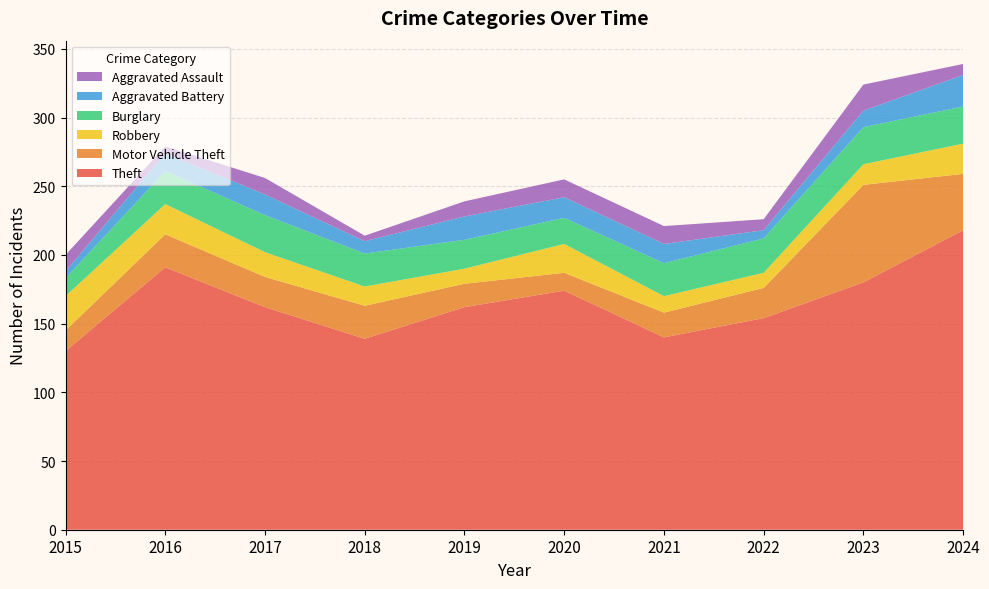

Reading left to right, list all the values displayed in this chart.

Theft: 130	191	162	139	162	174	140	154	180	218
Motor Vehicle Theft: 15	24	22	24	17	13	18	22	71	41
Robbery: 25	22	18	14	11	21	12	11	15	22
Burglary: 13	24	27	24	21	19	24	25	27	27
Aggravated Battery: 5	13	15	9	17	15	14	6	12	23
Aggravated Assault: 12	5	12	4	11	13	13	8	19	8